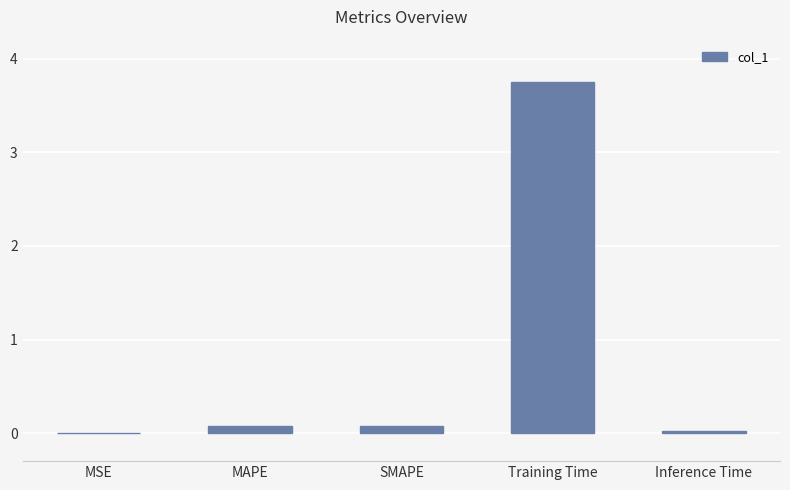

Between MSE and Training Time, which is larger?

Training Time